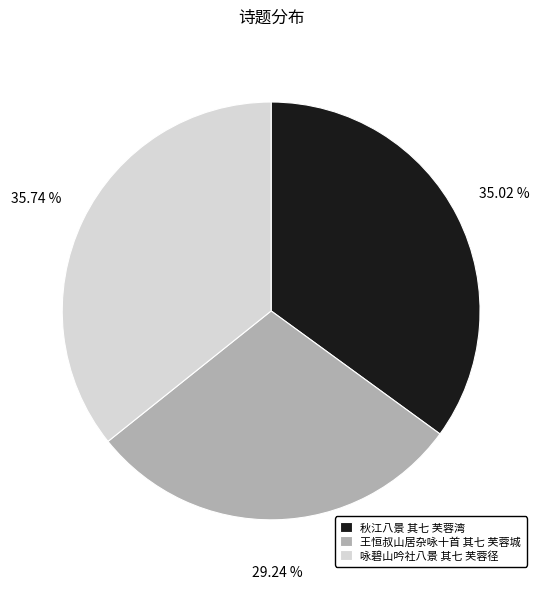

To the nearest percent, what portion does 秋江八景 其七 芙蓉湾 represent?

35%